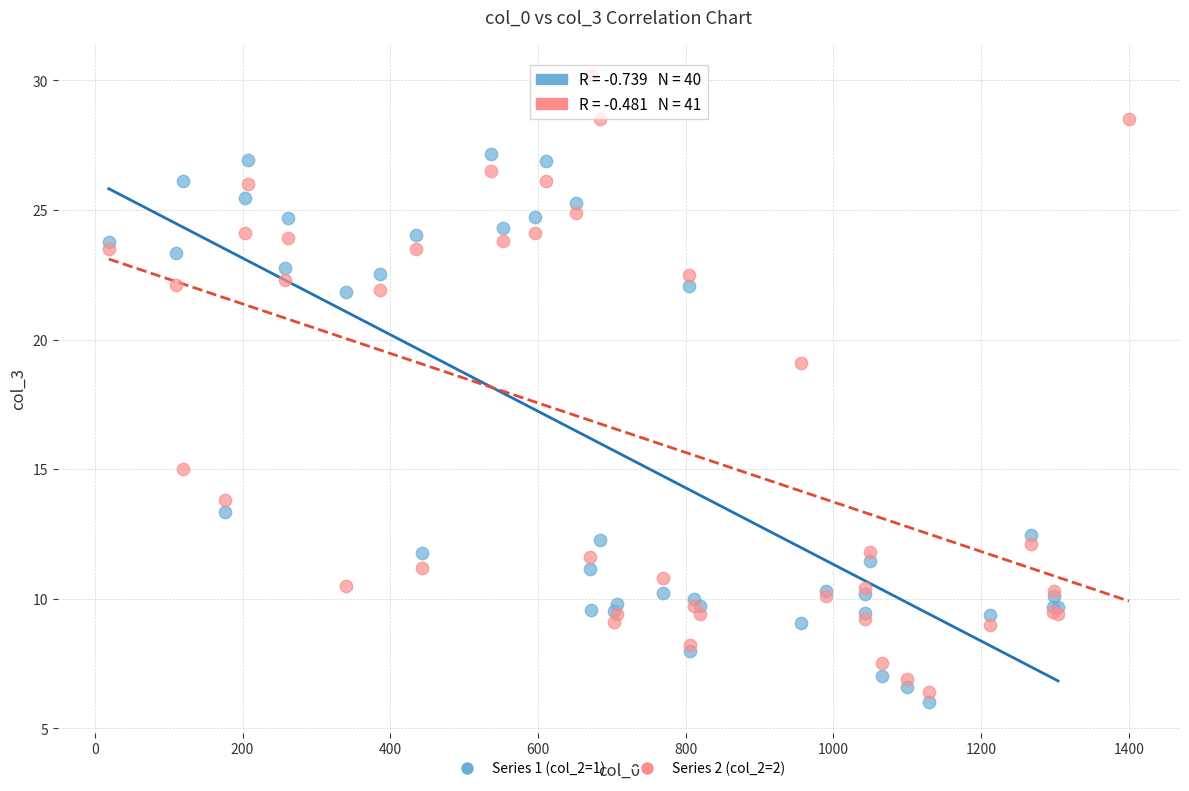

Which series reaches the maximum Y coordinate?

Series 2 (col_2=2)